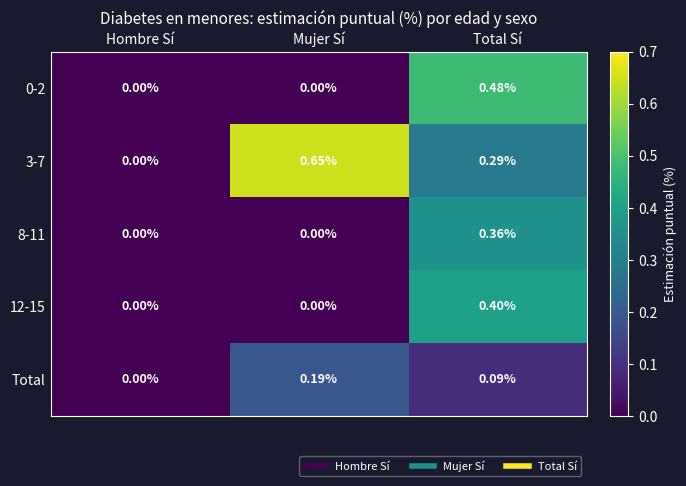

At which label does 12-15 reach its peak?

Total Sí